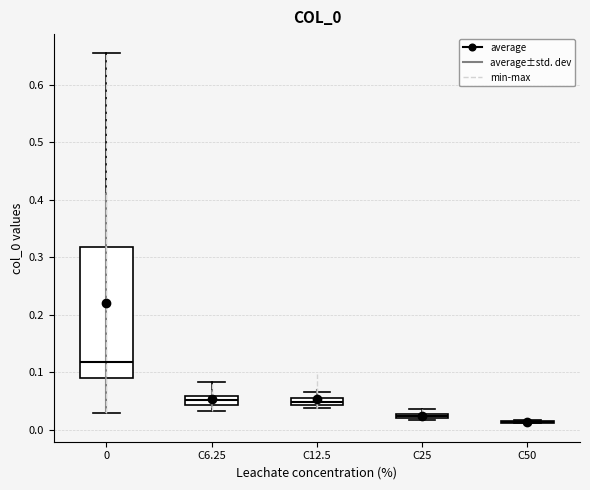

Where does the upper whisker of the box for C6.25 end on the y-axis? The values are not printed on the chart, so give them approximately, as read against the axis.

0.08